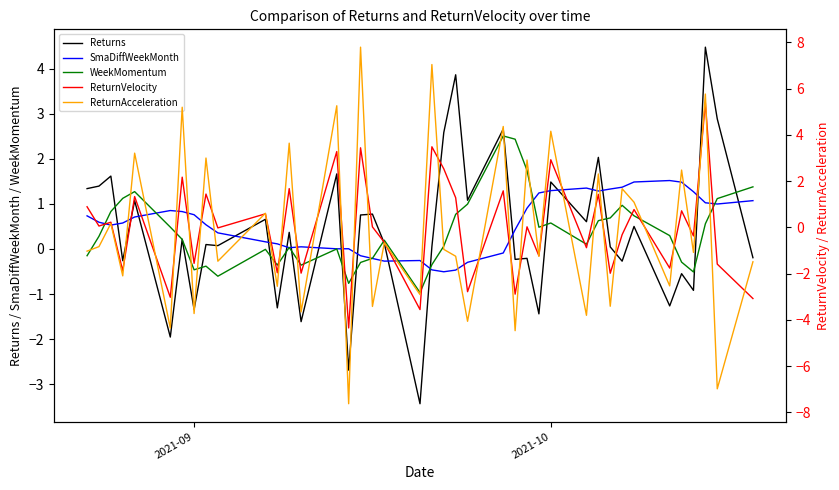

Which series ends up on top after the final intersection of Returns and SmaDiffWeekMonth?

SmaDiffWeekMonth